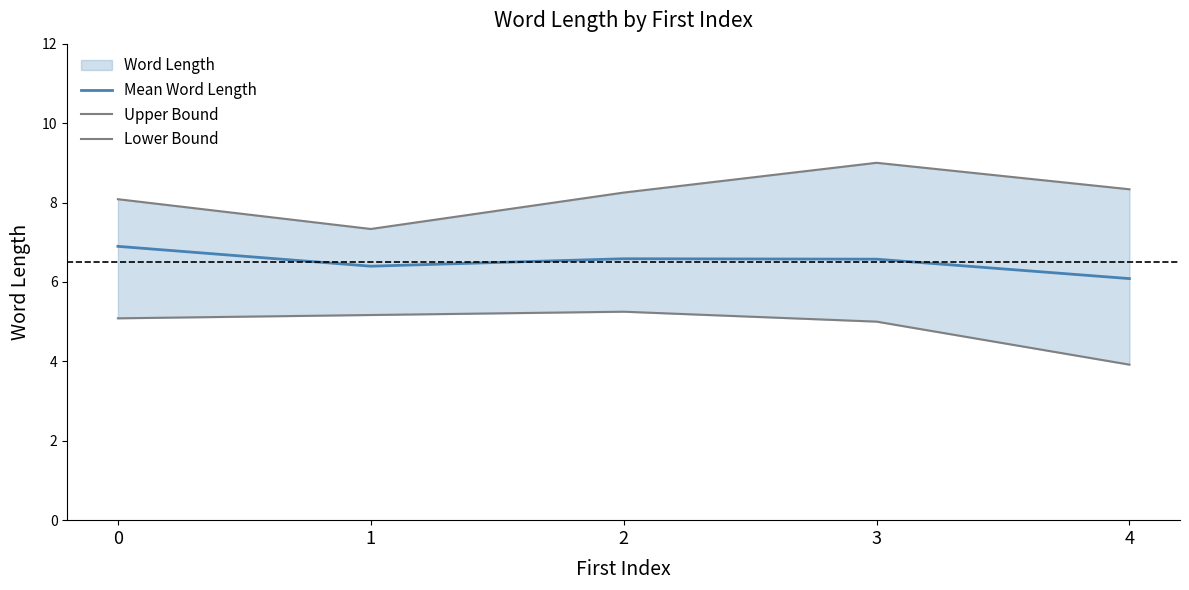

What is the total value across all series at 3?

20.6